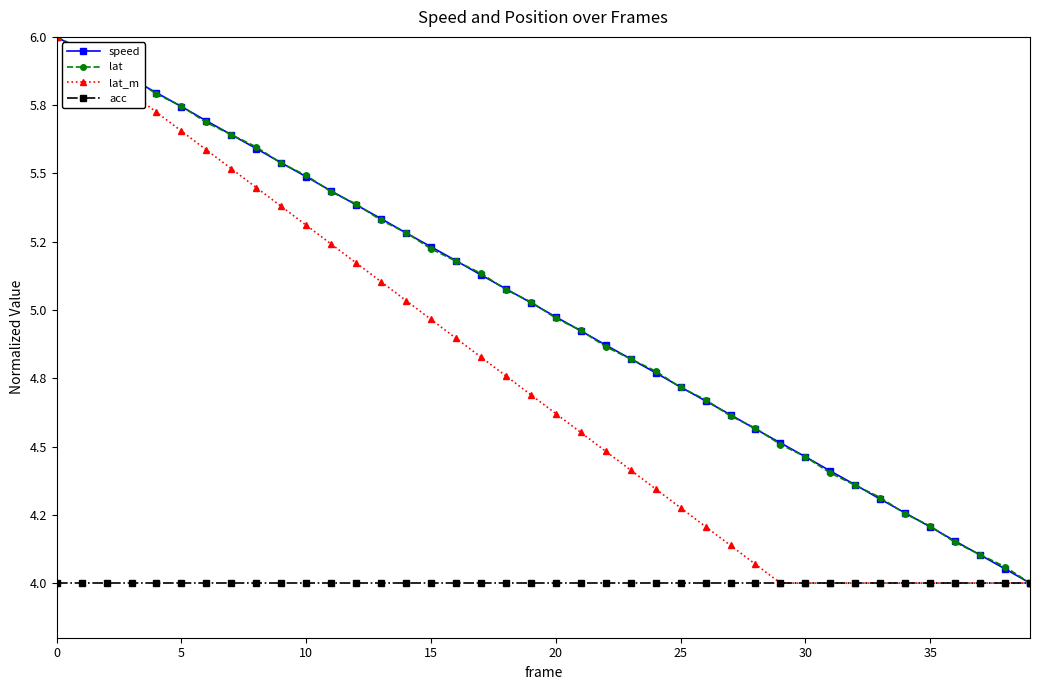

True or false: acc and speed intersect in this chart.

False